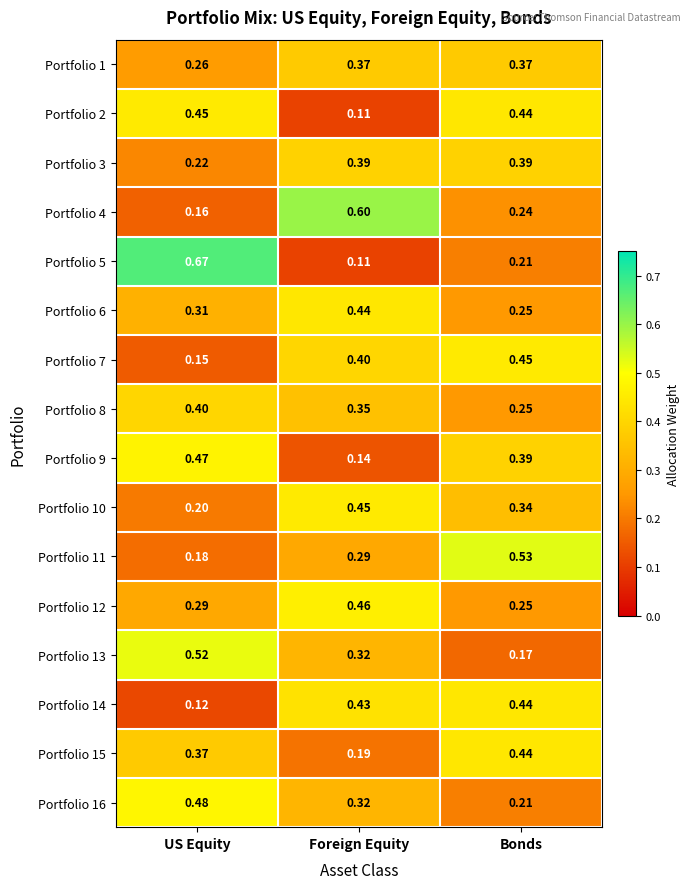

At which label is Portfolio 3 closest to 0?

US Equity